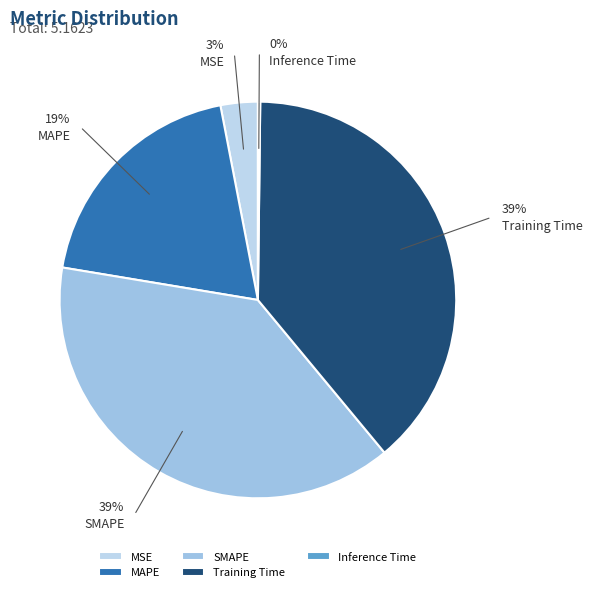

Which slice is the largest?

Training Time